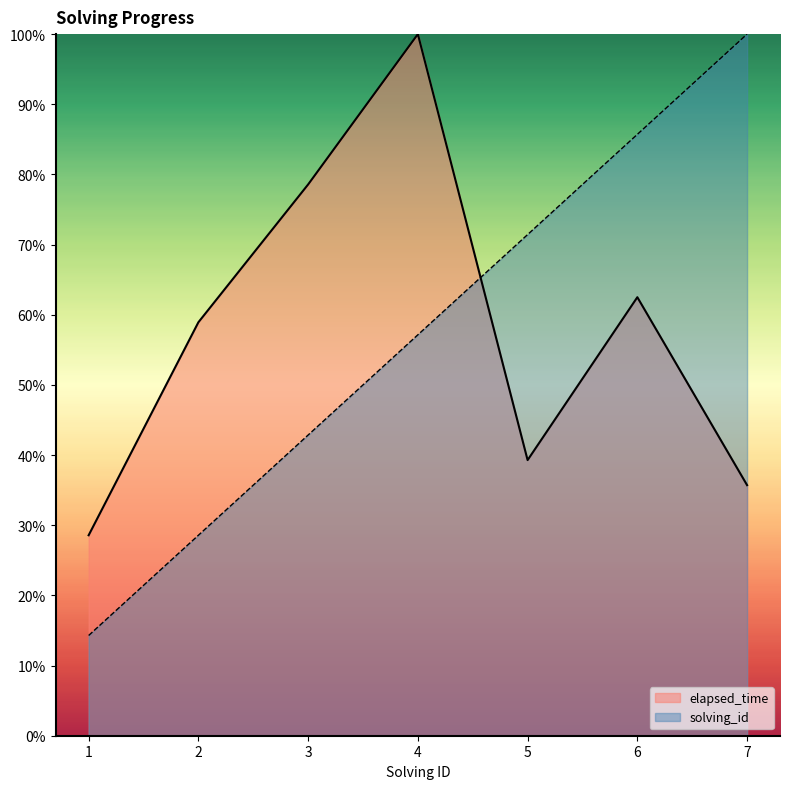

List the series in order of their overall mean, highest first.

elapsed_time, solving_id